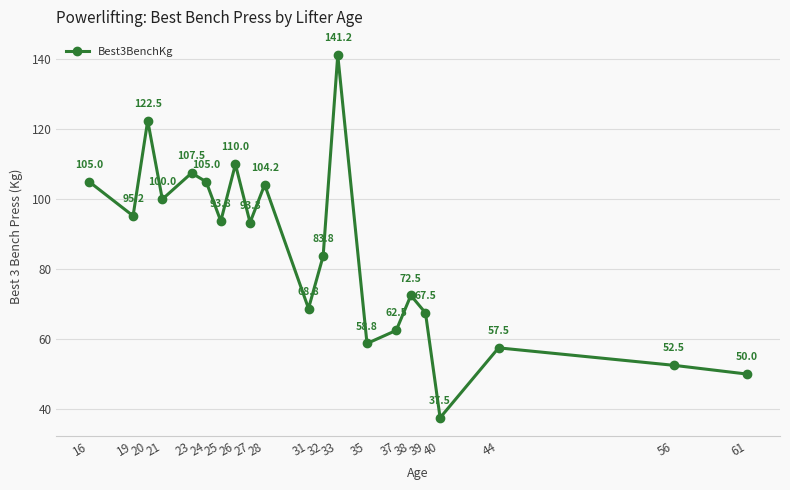

What is the minimum value shown in the chart?

37.5